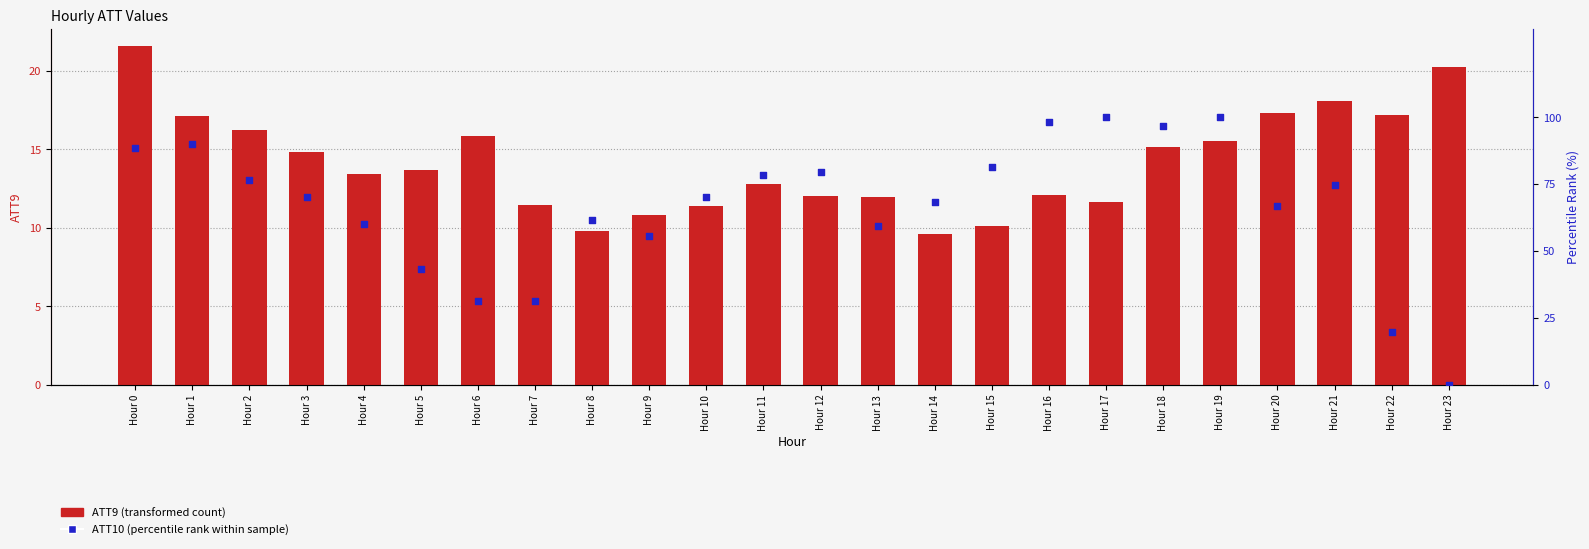

What are all the series names shown in the legend?

ATT9 (transformed count), ATT10 (percentile rank within sample)